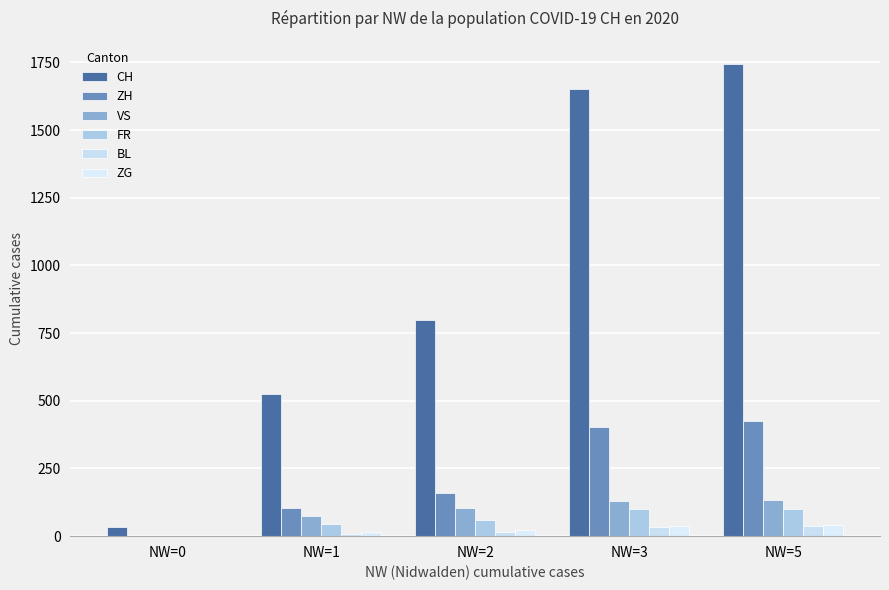

At which category is the sum across all series the highest?

NW=5